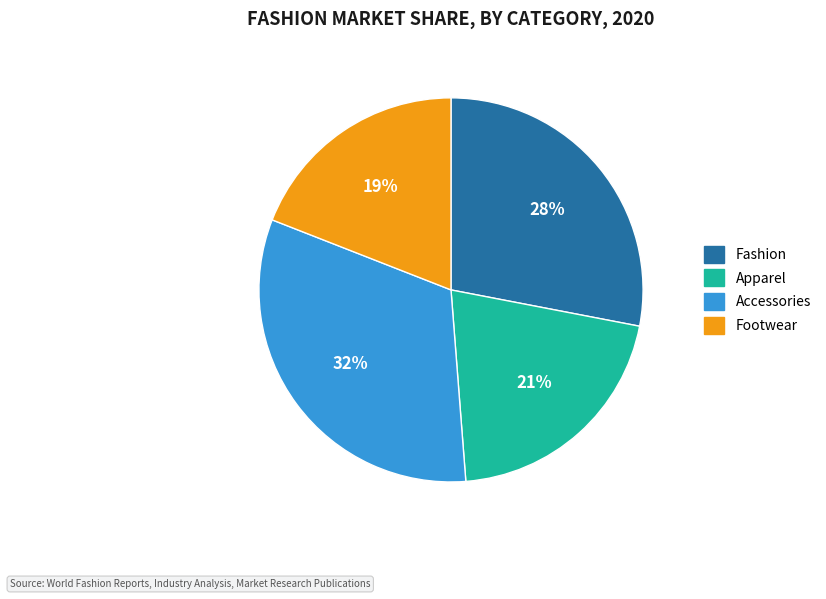

To the nearest percent, what portion does Footwear represent?

19%